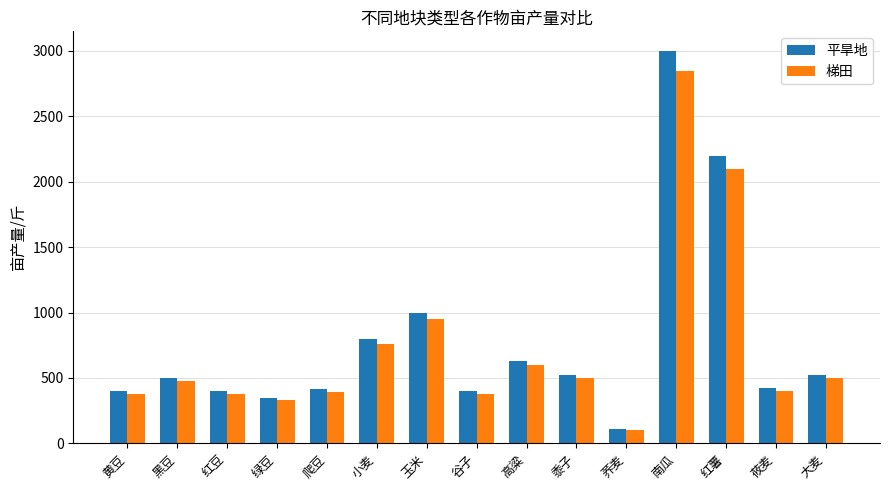

Is the value of 平旱地 at 黍子 greater than the value of 梯田 at 南瓜?

No